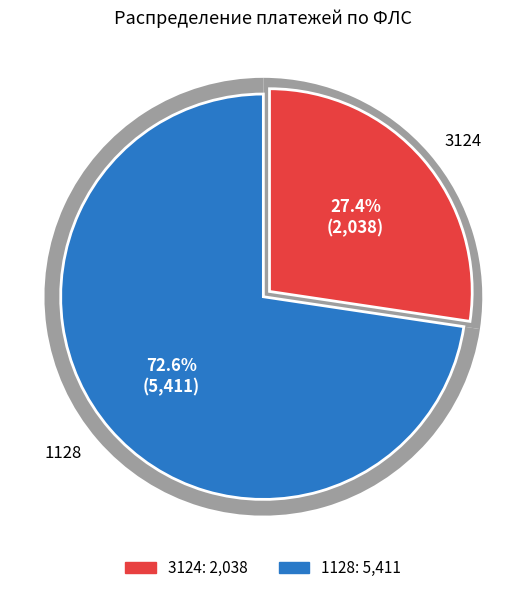

To the nearest percent, what is the difference between the largest and smallest slice percentages?

45%